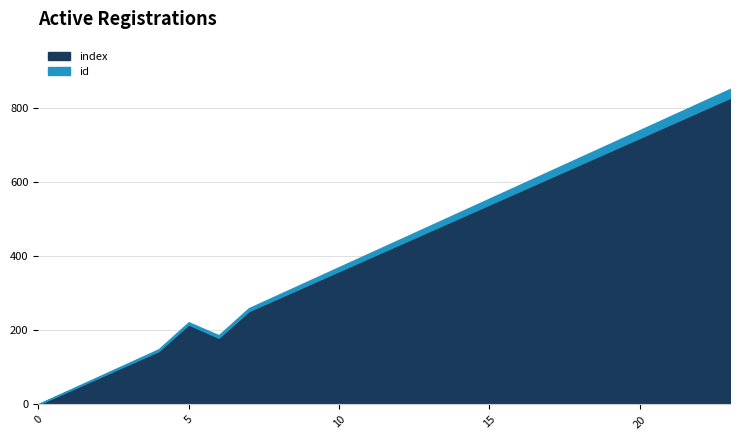

Which series has the widest spread of values?

index